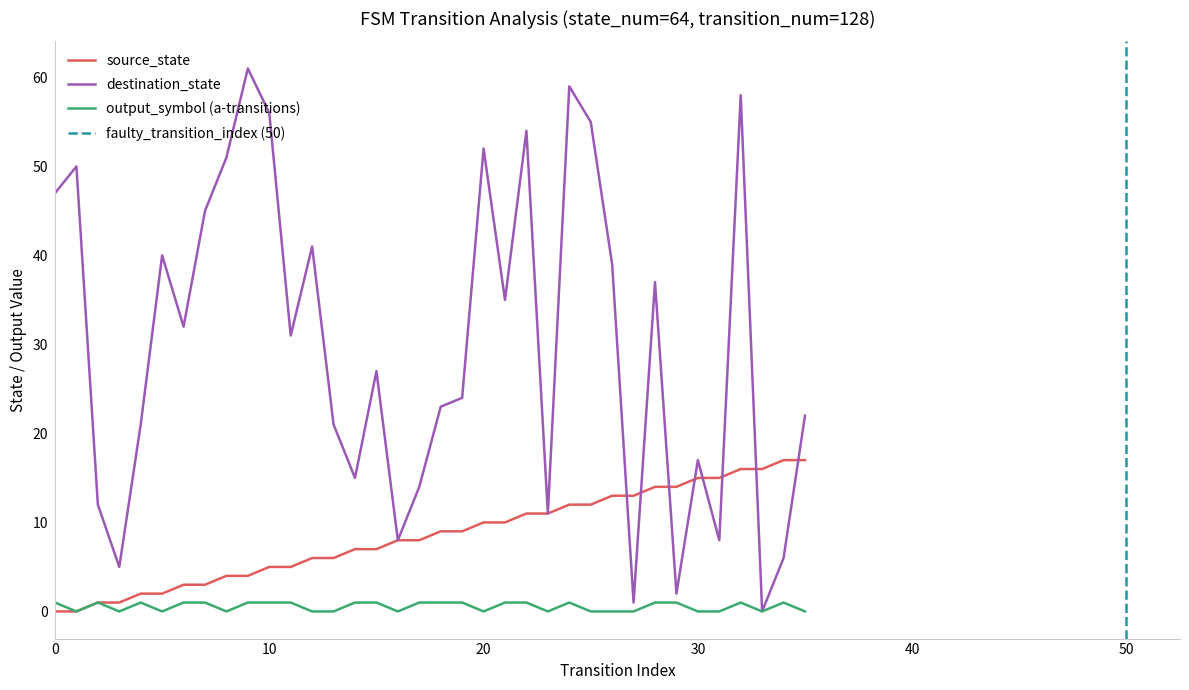

Which series has the largest range (max minus min)?

destination_state